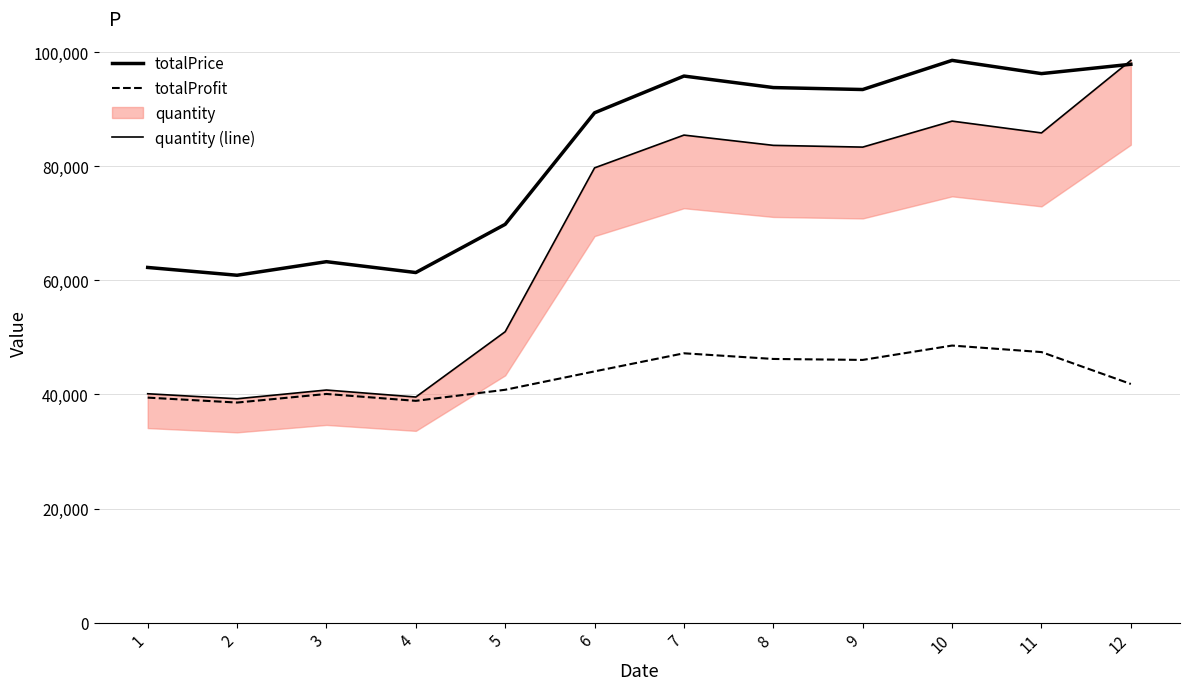

Rank the series by their average value, from lowest to highest.

totalProfit, quantity (line), totalPrice